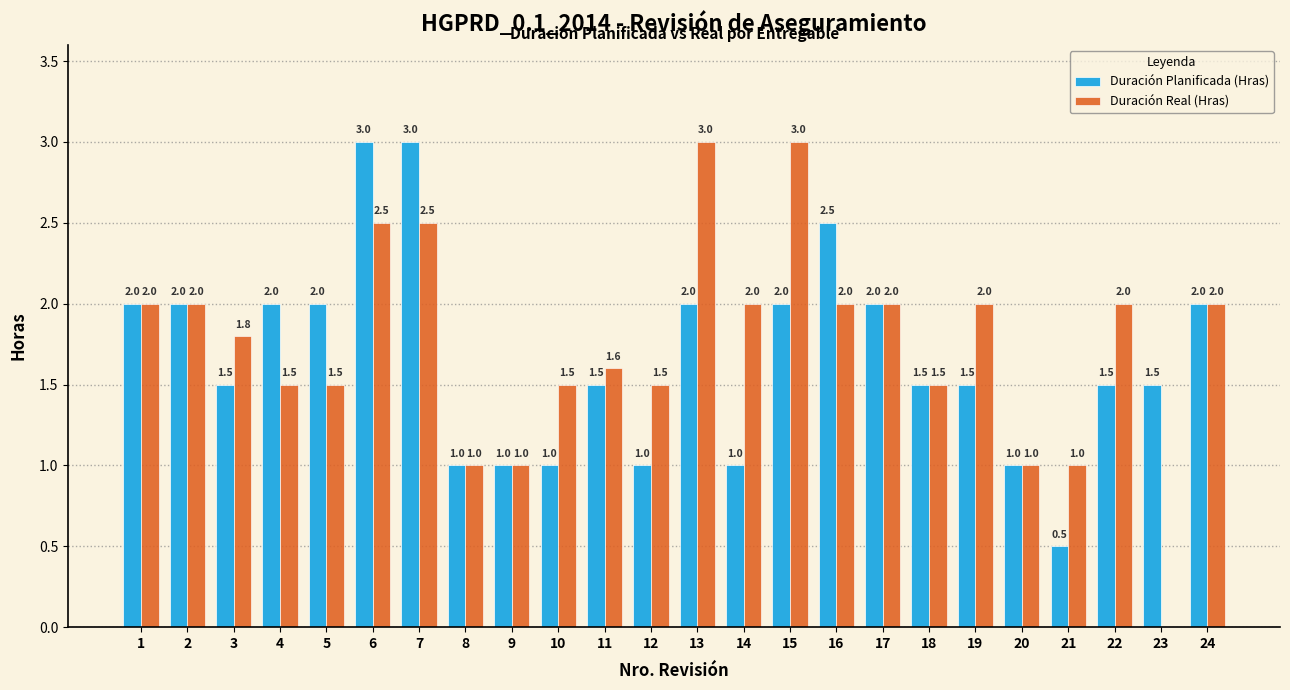

Reading right to left, transcribe all the data shown in this chart.

Duración Planificada (Hras): 2.0	1.5	1.5	0.5	1.0	1.5	1.5	2.0	2.5	2.0	1.0	2.0	1.0	1.5	1.0	1.0	1.0	3.0	3.0	2.0	2.0	1.5	2.0	2.0
Duración Real (Hras): 2.0	0.0	2.0	1.0	1.0	2.0	1.5	2.0	2.0	3.0	2.0	3.0	1.5	1.6	1.5	1.0	1.0	2.5	2.5	1.5	1.5	1.8	2.0	2.0